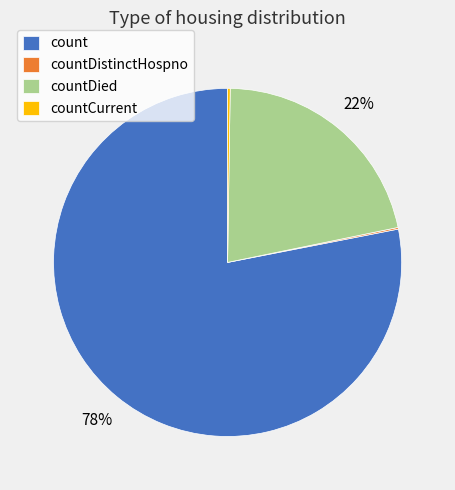

To the nearest percent, what is the difference between the largest and smallest slice percentages?

78%